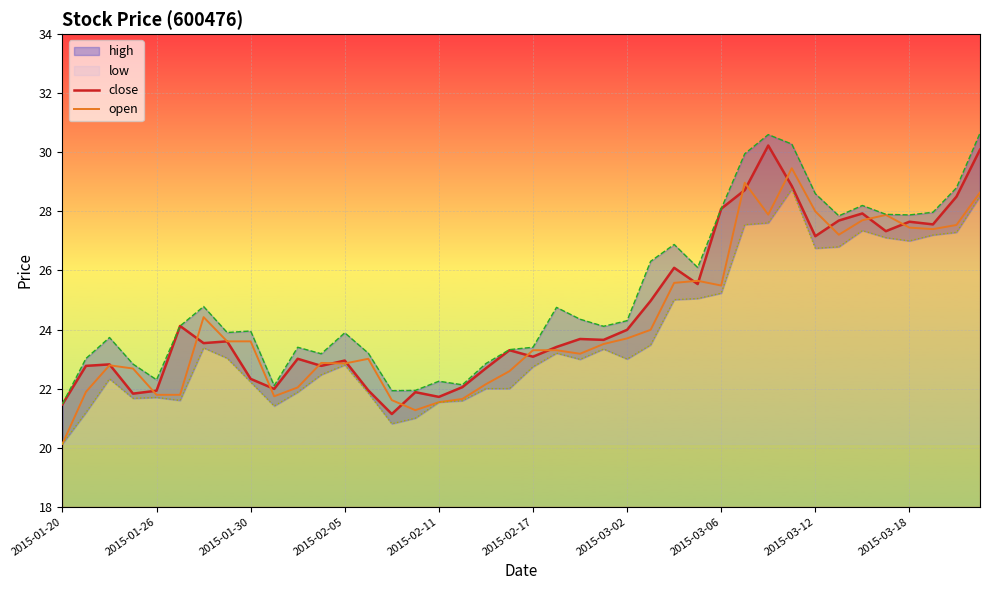

Is the value of close at 26 greater than the value of open at 21?

Yes